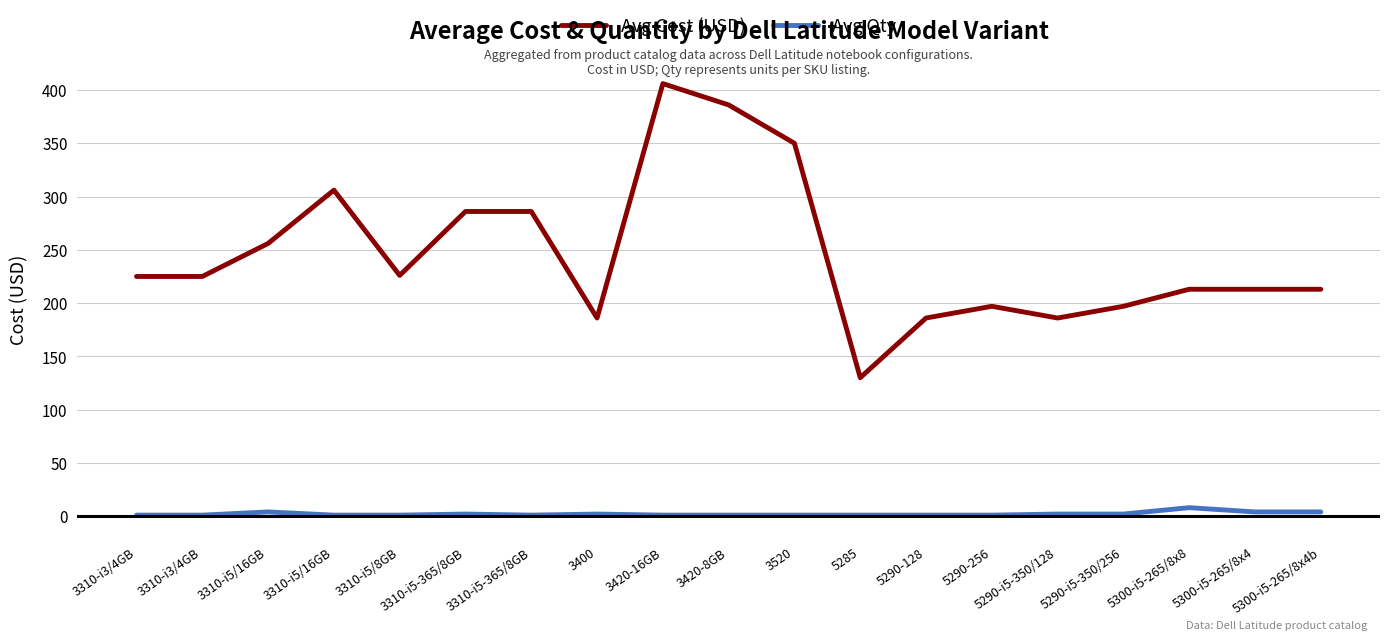

Which series changed the most between 3310-i5-365/8GB and 5300-i5-265/8x8?

Avg Cost (USD)